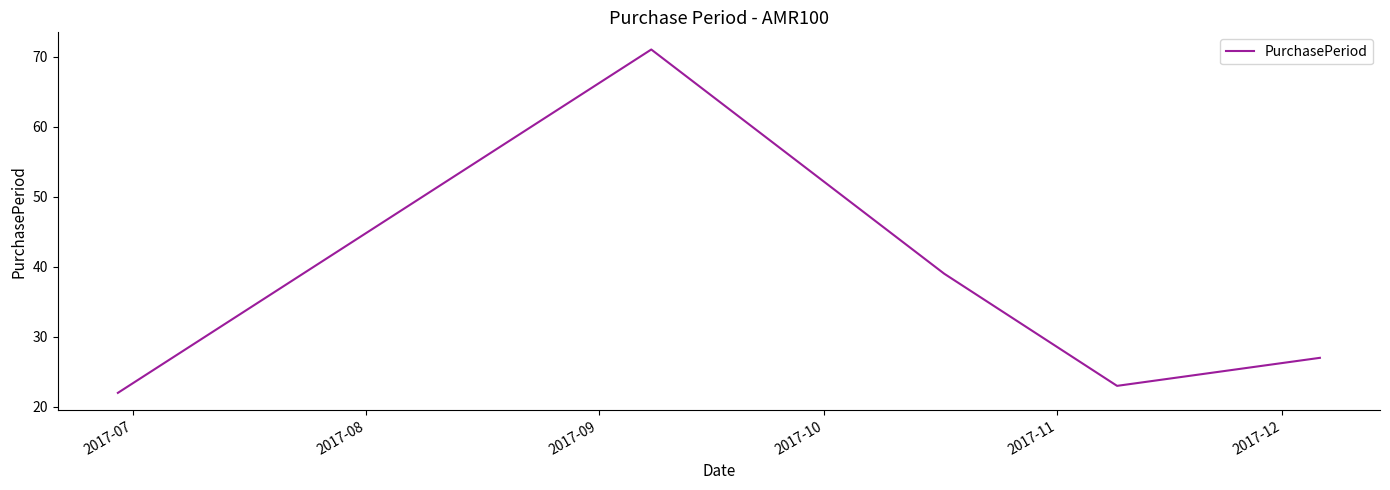

What is the smallest value displayed?

22